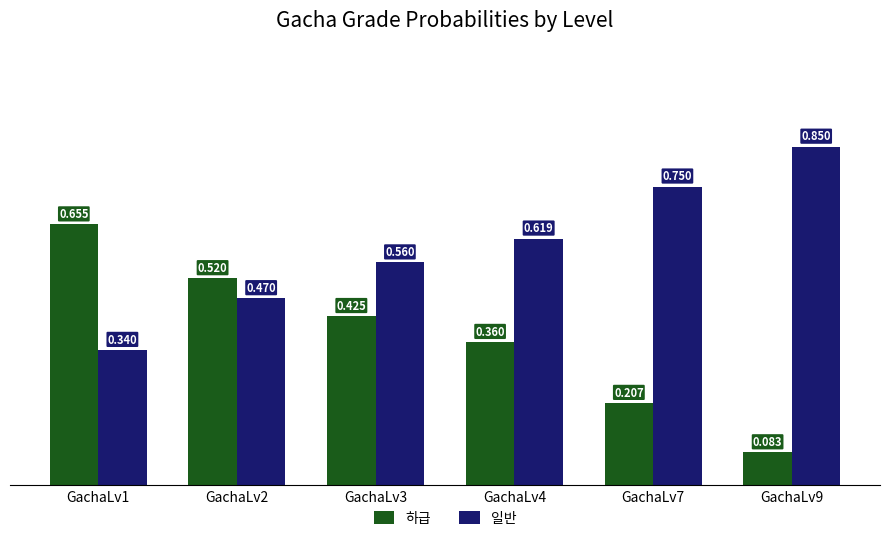

Which series has the largest total across all categories?

일반